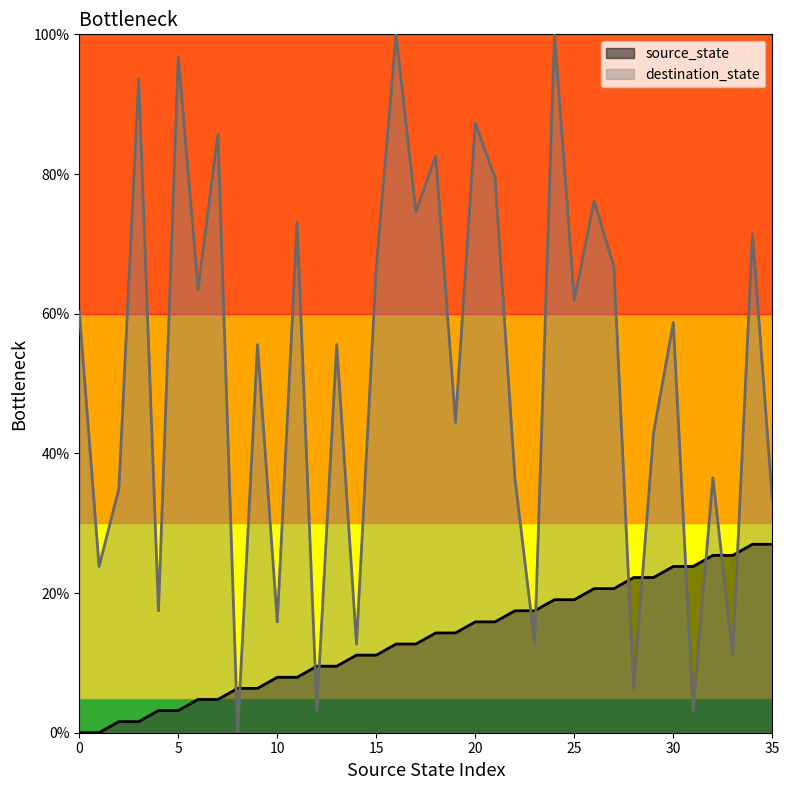

How many intersections are there between destination_state and source_state?

12